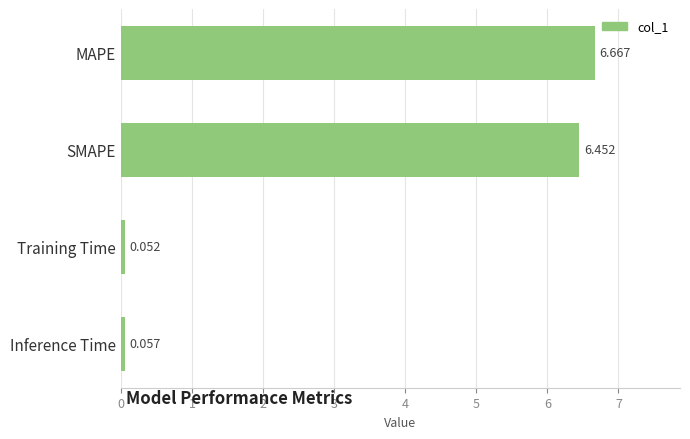

Rank the categories by value from highest to lowest.

MAPE, SMAPE, Inference Time, Training Time